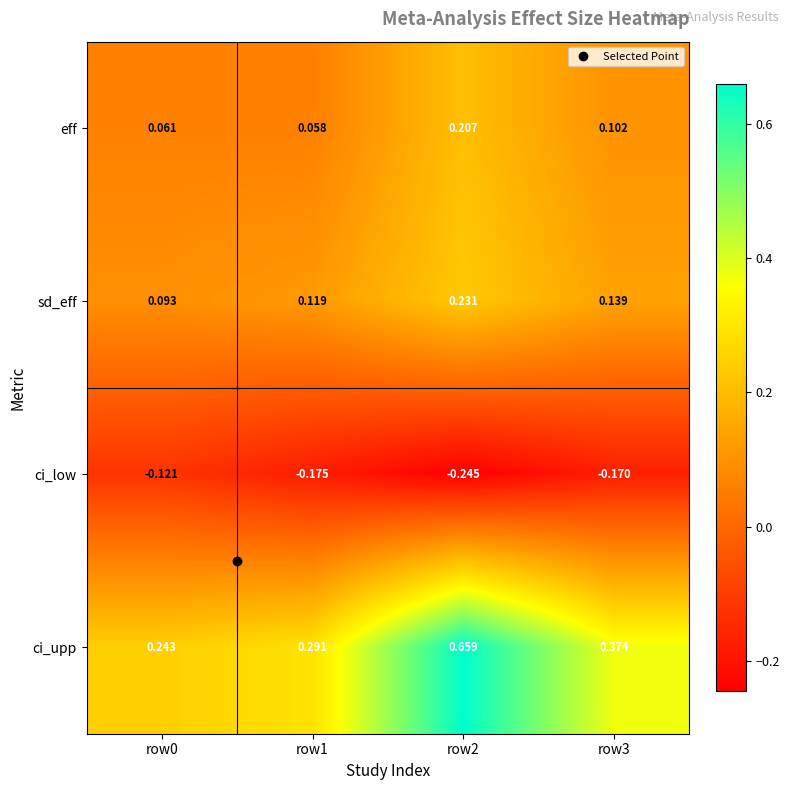

Rank the series at row1 from highest to lowest value.

ci_upp, sd_eff, eff, ci_low